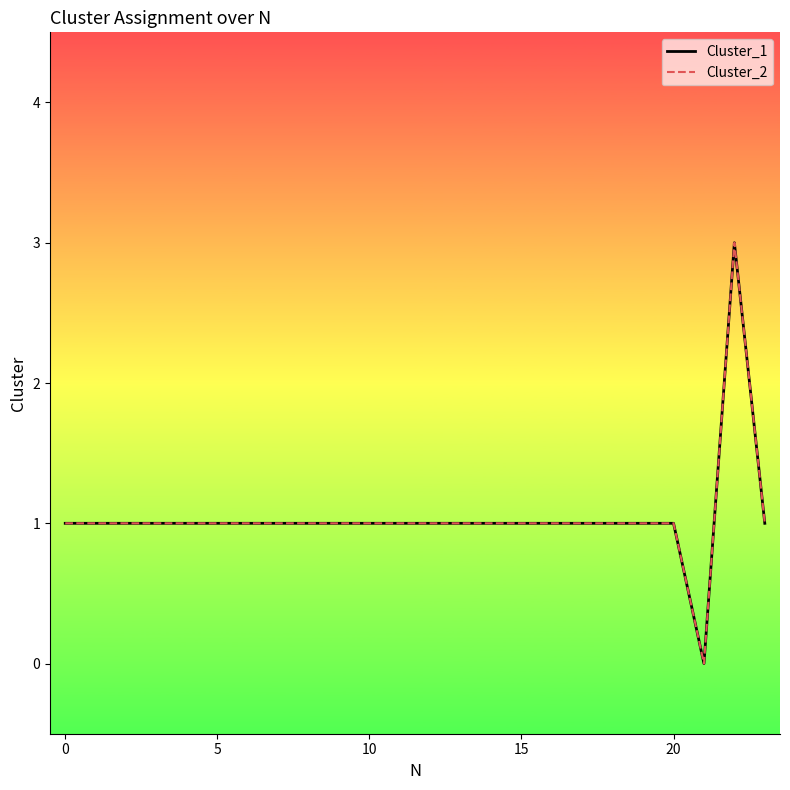

What is the average value of the Cluster_2 series?

1